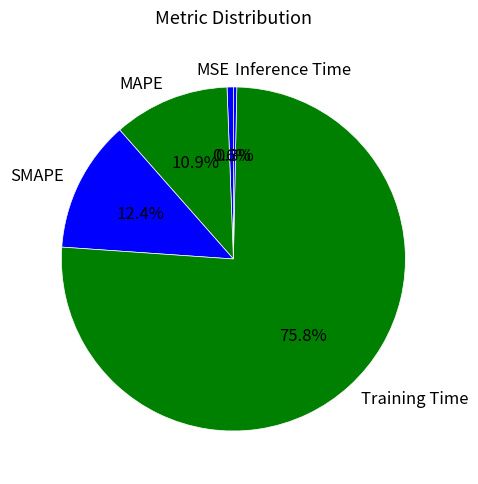

Which category has the biggest portion of the pie?

Training Time